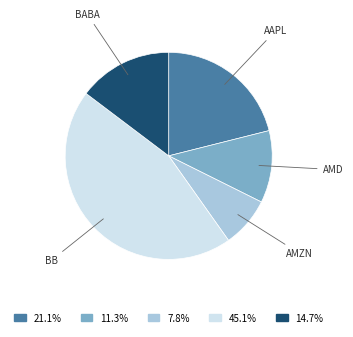

How many segments does this pie chart have?

5